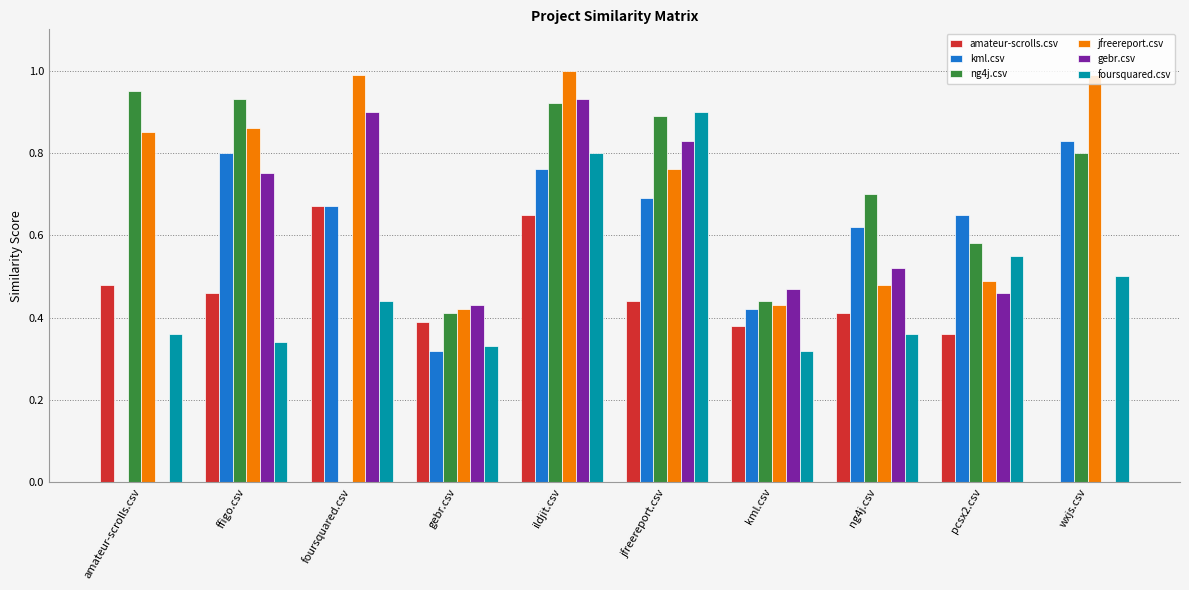

The kml.csv series shows 0.7 at pcsx2.csv. True or false?

True